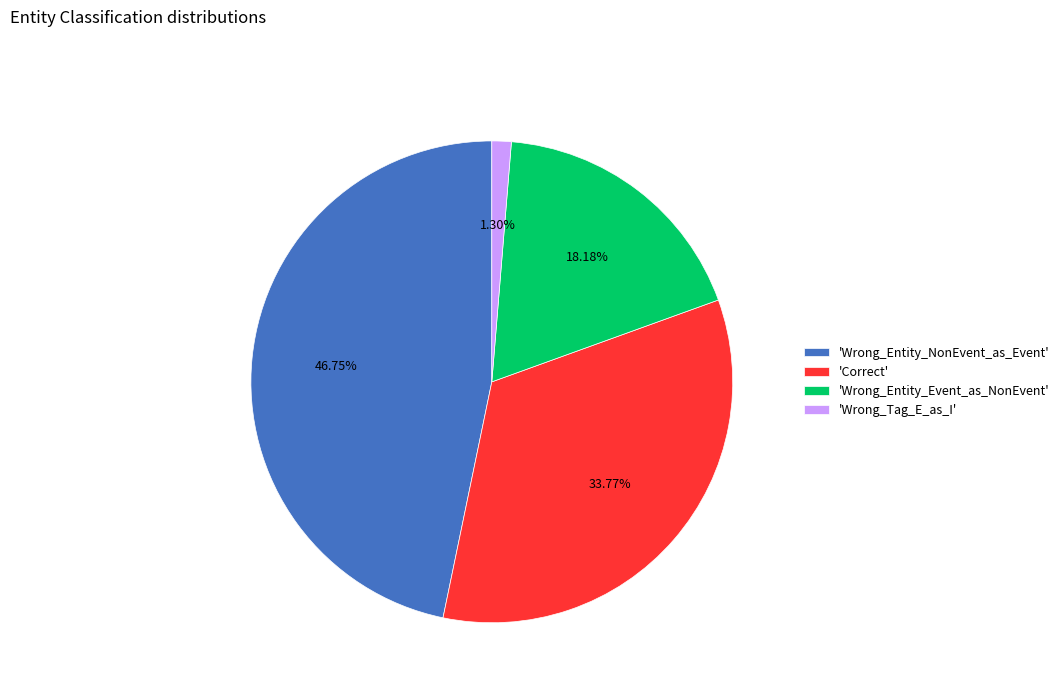

Which has a higher value, 'Wrong_Tag_E_as_I' or 'Wrong_Entity_NonEvent_as_Event'?

'Wrong_Entity_NonEvent_as_Event'